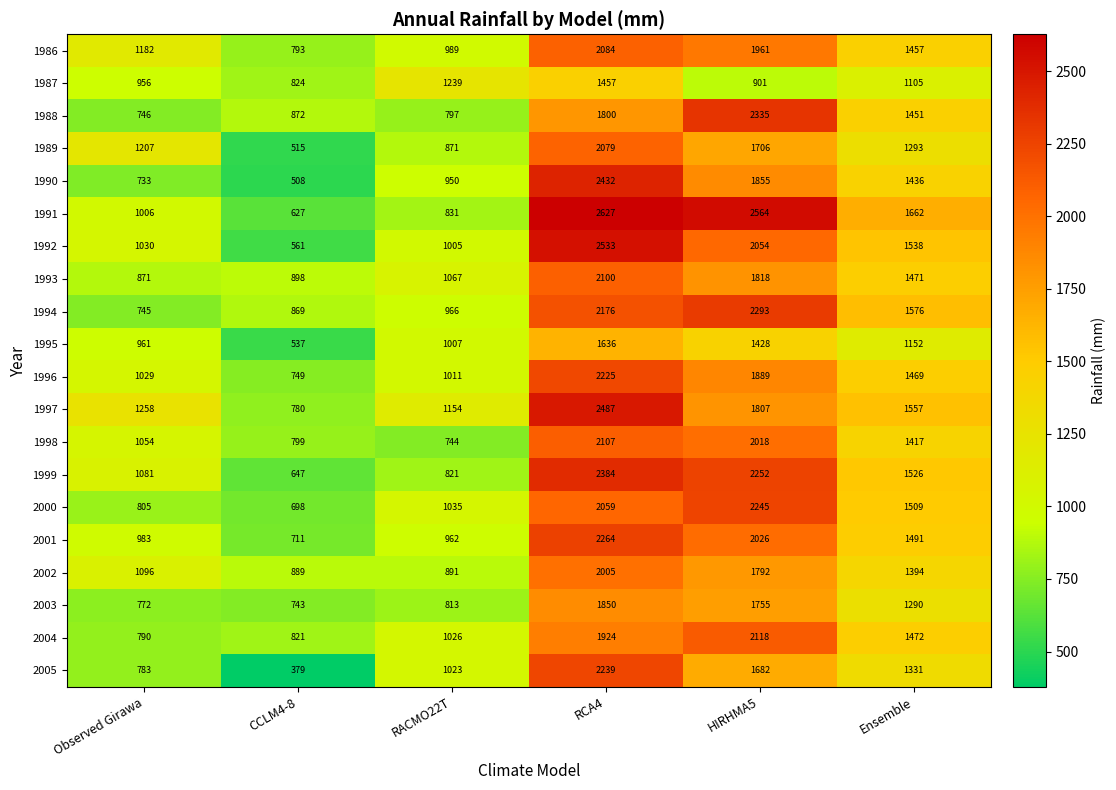

Which label corresponds to the largest value in the chart?

RCA4